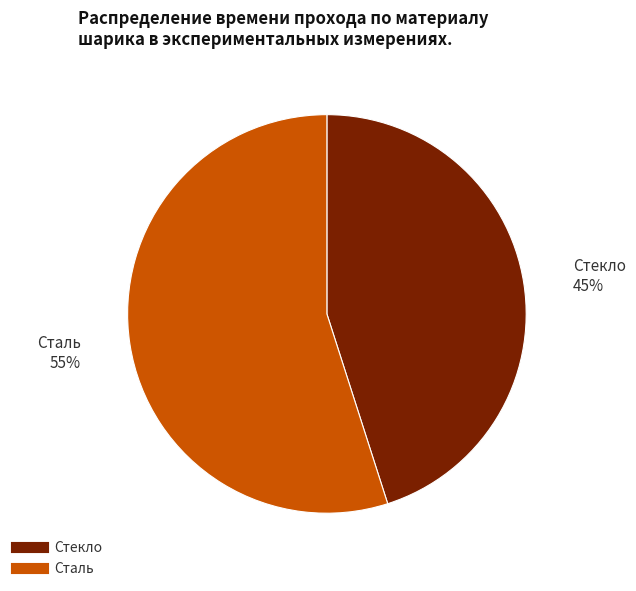

To the nearest percent, what portion does Сталь represent?

55%